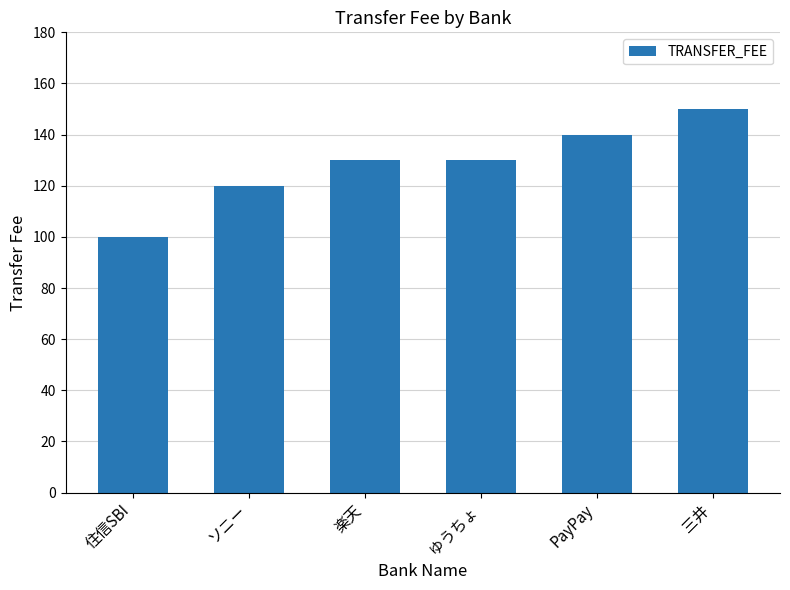

The chart shows a value of 140 at PayPay. True or false?

True